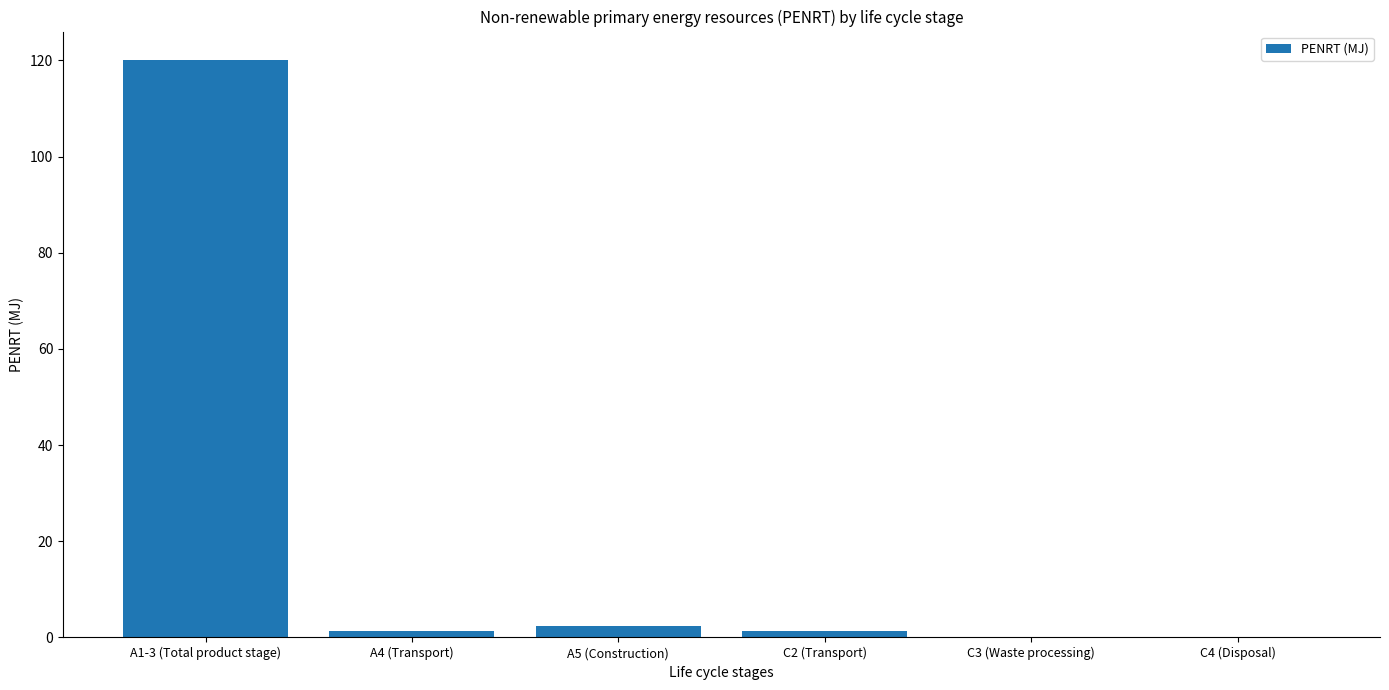

What is the sum of all values?

125.3